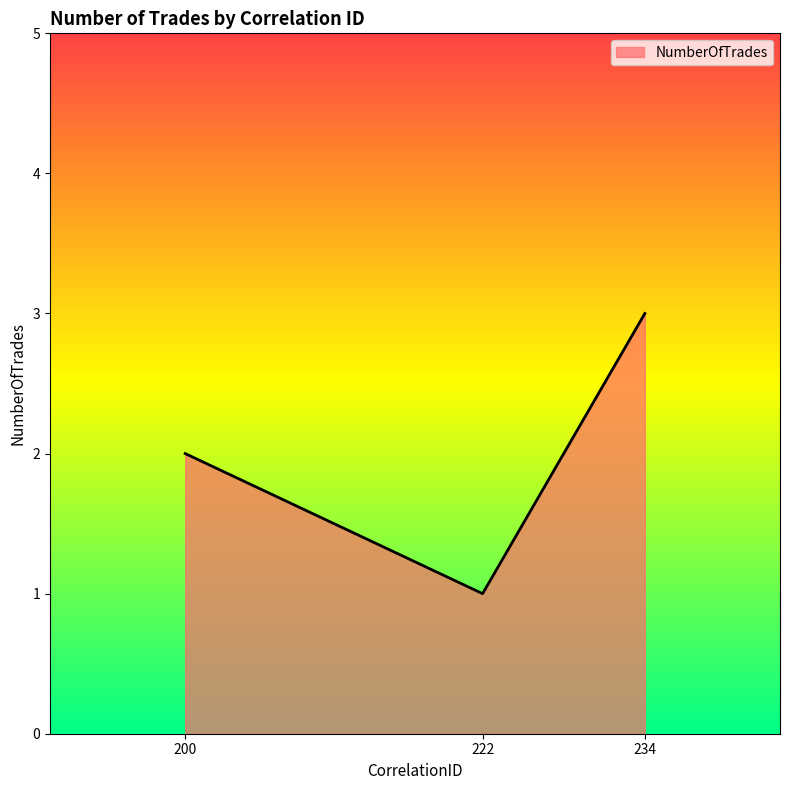

Count the values in the range 1 to 3.

3